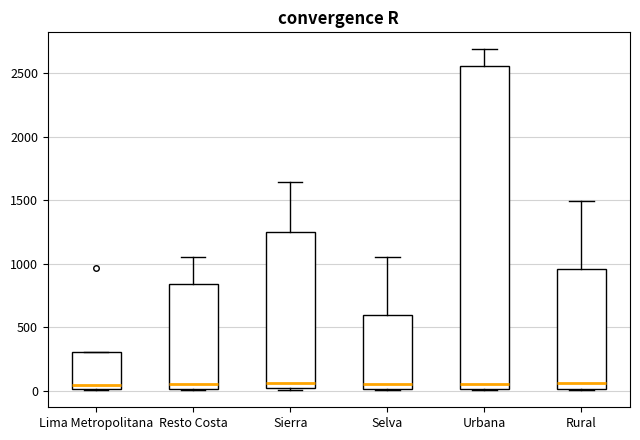

Reading left to right, transcribe this box plot: for each box, give where its median line is, the range the box spans, and where its two whiskers end, as read against the y-axis. The values are not printed on the chart, so give them approximately, as read against the axis.

Lima Metropolitana: median 50, box 0 to 300, whiskers 0 to 300
Resto Costa: median 50, box 0 to 850, whiskers 0 to 1050
Sierra: median 50, box 0 to 1250, whiskers 0 to 1650
Selva: median 50, box 0 to 600, whiskers 0 to 1050
Urbana: median 50, box 0 to 2550, whiskers 0 to 2700
Rural: median 50, box 0 to 950, whiskers 0 to 1500